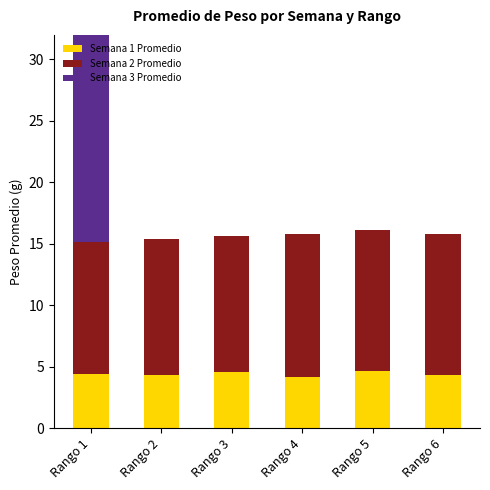

What is the difference between the maximum and minimum values in the Semana 2 Promedio series?

0.9